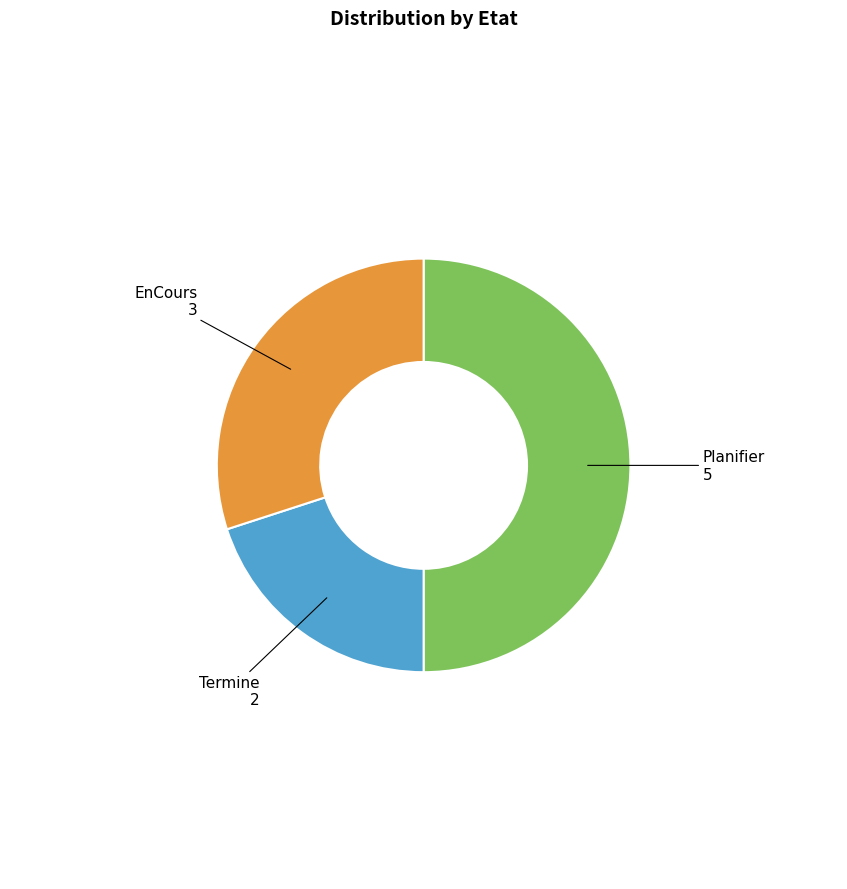

Which category has the biggest portion of the pie?

Planifier